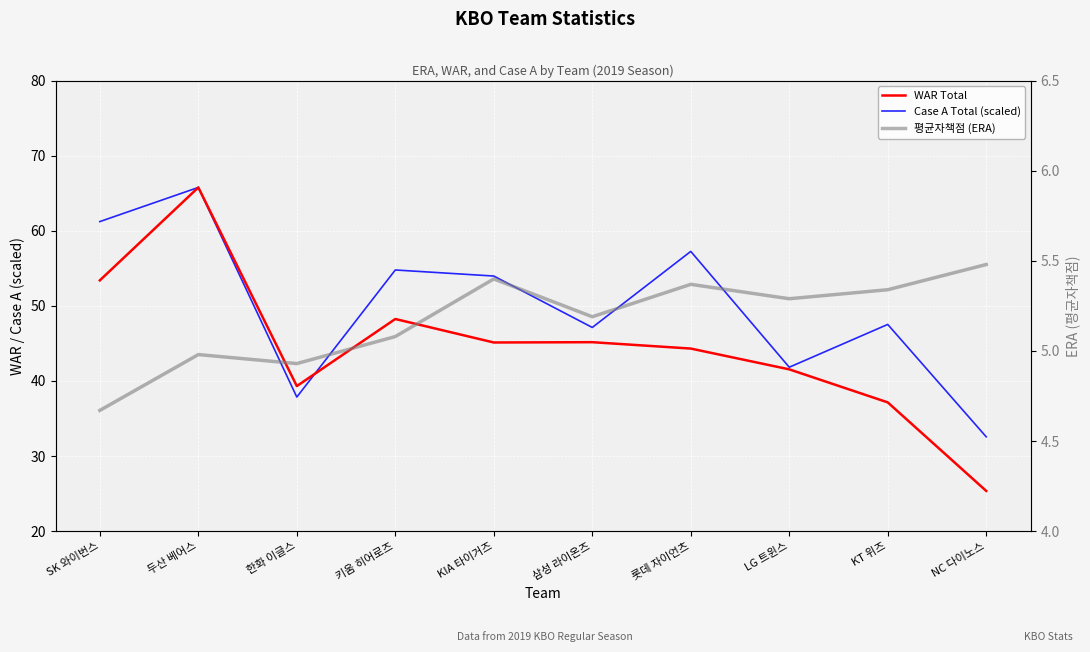

Where does the WAR Total series first go above 45?

SK 와이번스